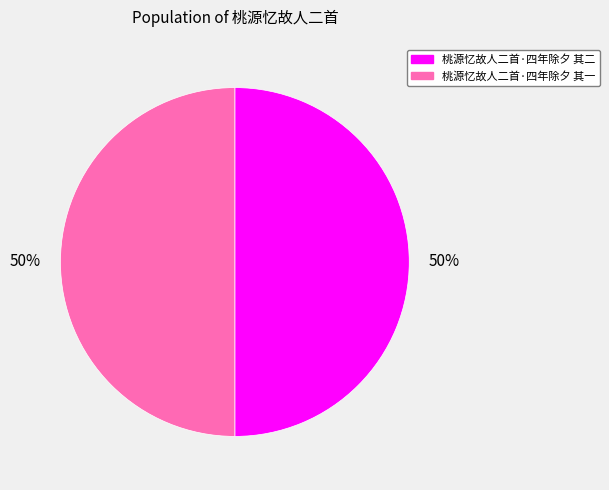

To the nearest percent, what portion does 桃源忆故人二首·四年除夕 其二 represent?

50%